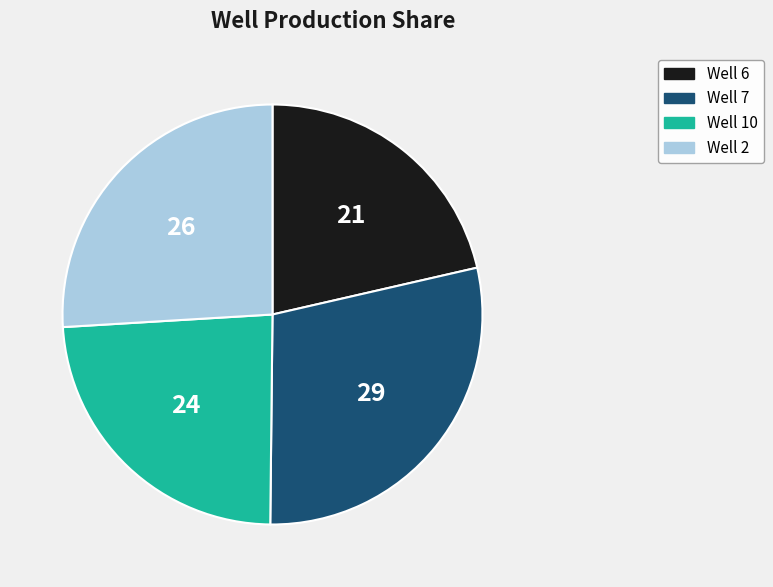

How many segments does this pie chart have?

4